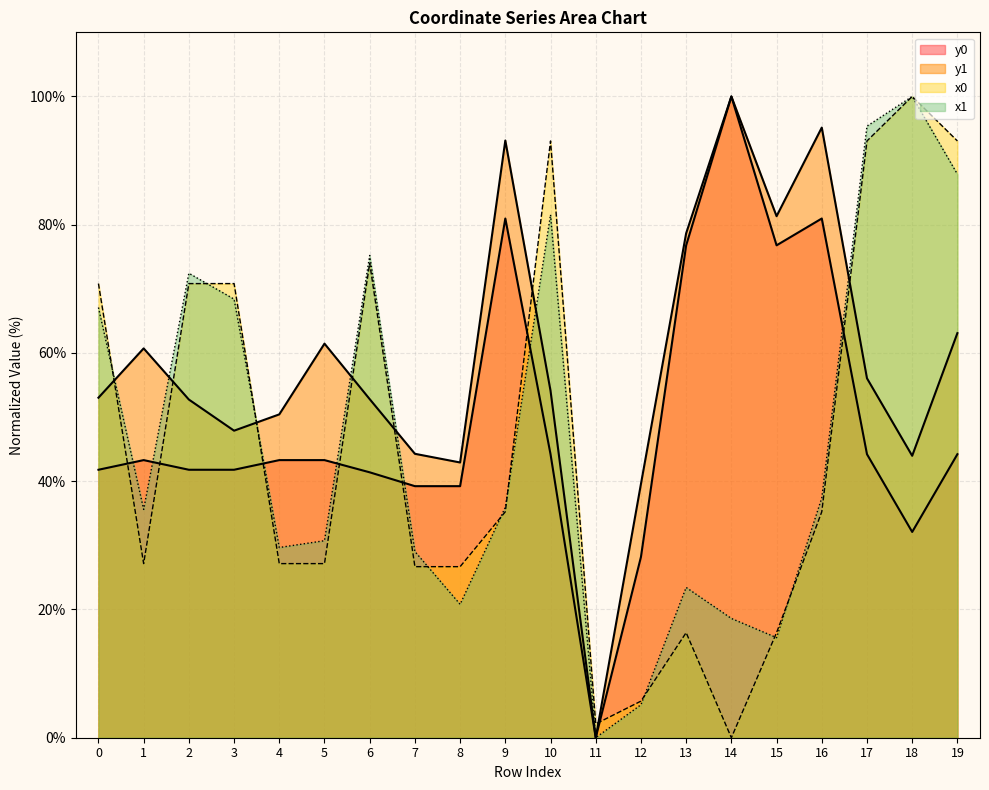

Rank the series by their maximum value, from highest to lowest.

x0, y0, x1, y1